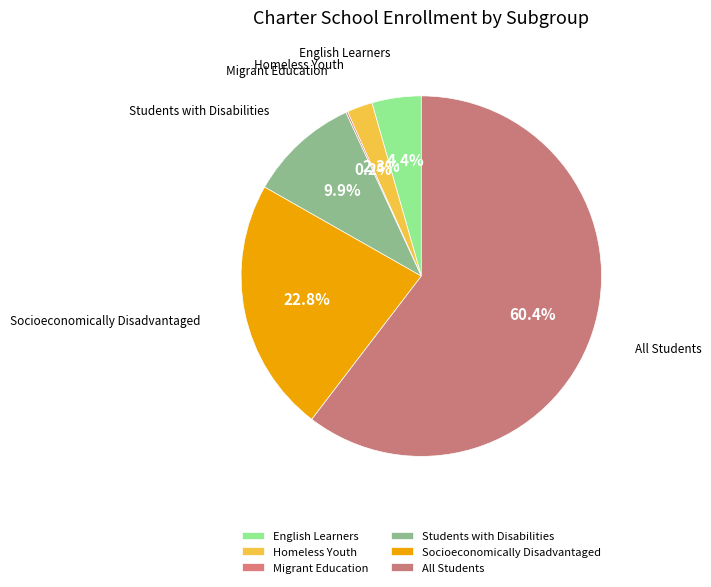

To the nearest percent, what portion does Students with Disabilities represent?

10%